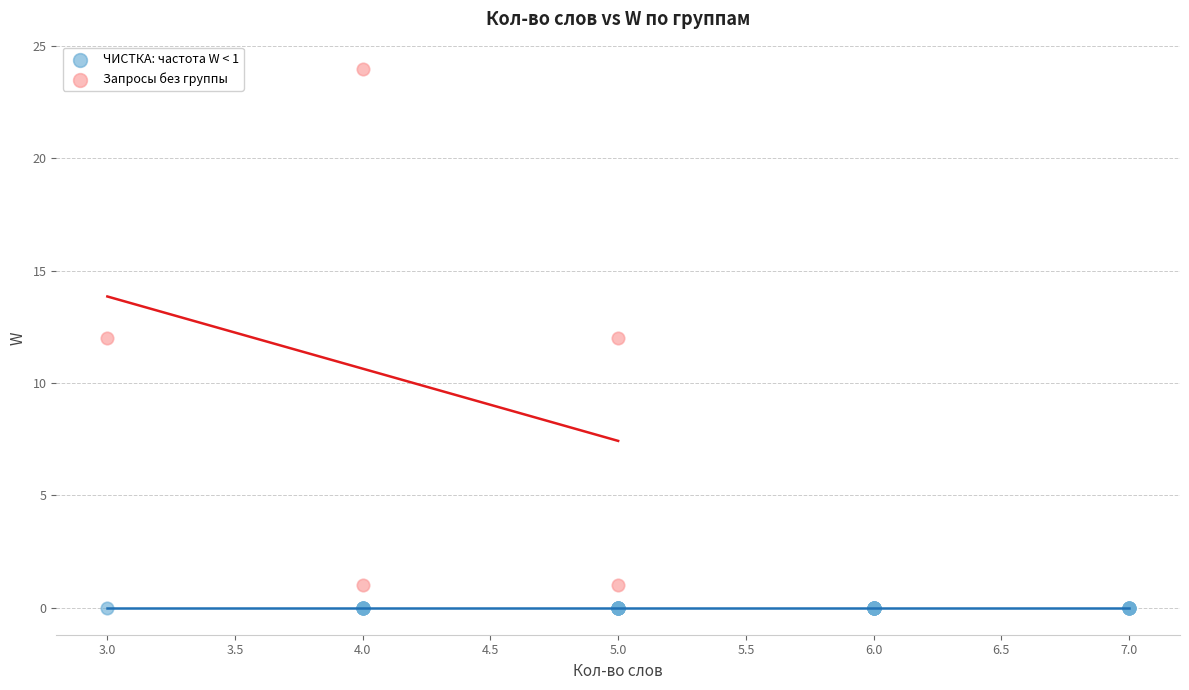

Which series contains the highest Y value?

Запросы без группы